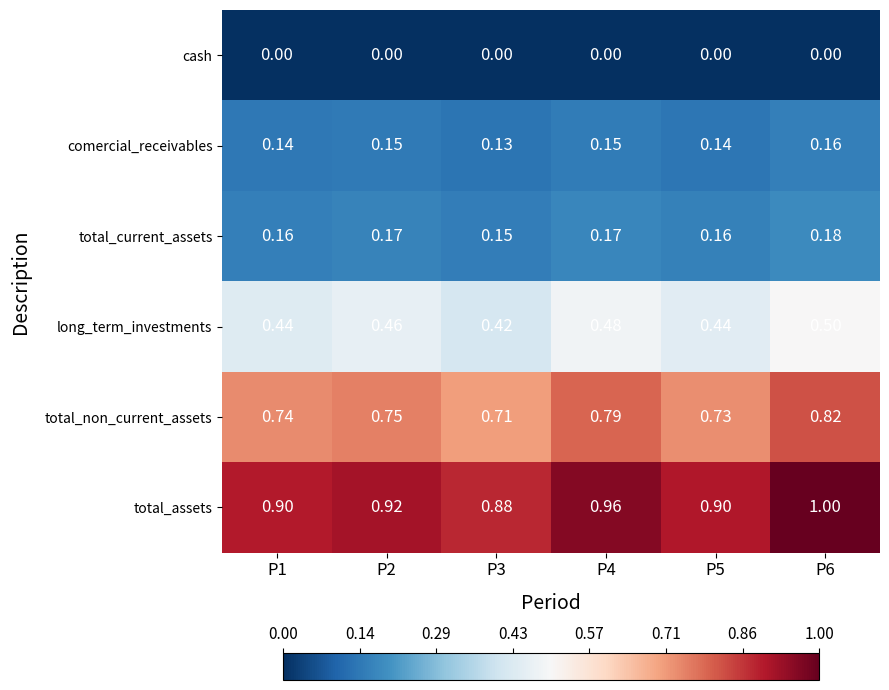

Which series has the largest total across all categories?

total_assets